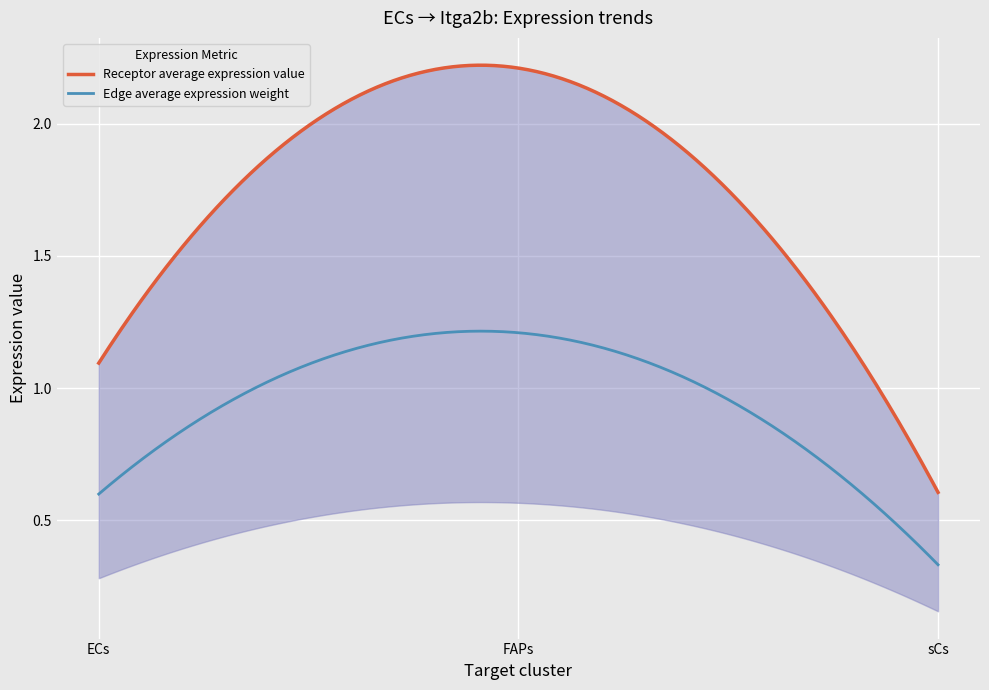

At which label does Receptor derived specificity of average expression value reach its peak?

FAPs